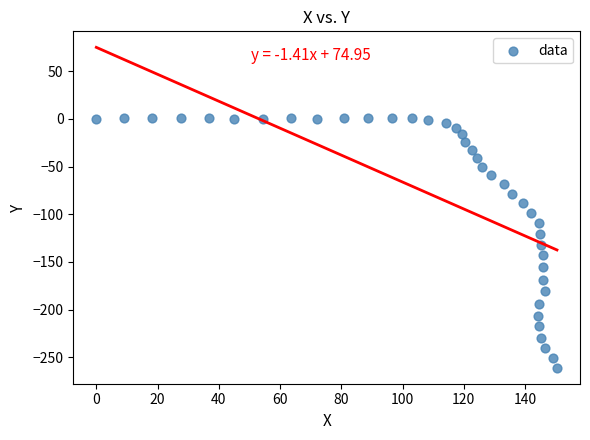

What is the range of Y values (max minus min)?

261.9